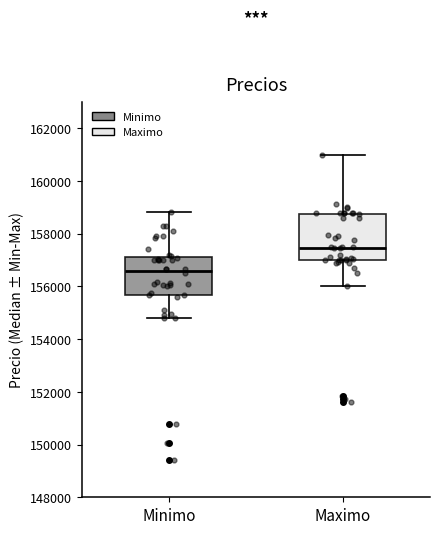

Where is the lower edge of the box for Maximo on the y-axis? The values are not printed on the chart, so give them approximately, as read against the axis.

157000